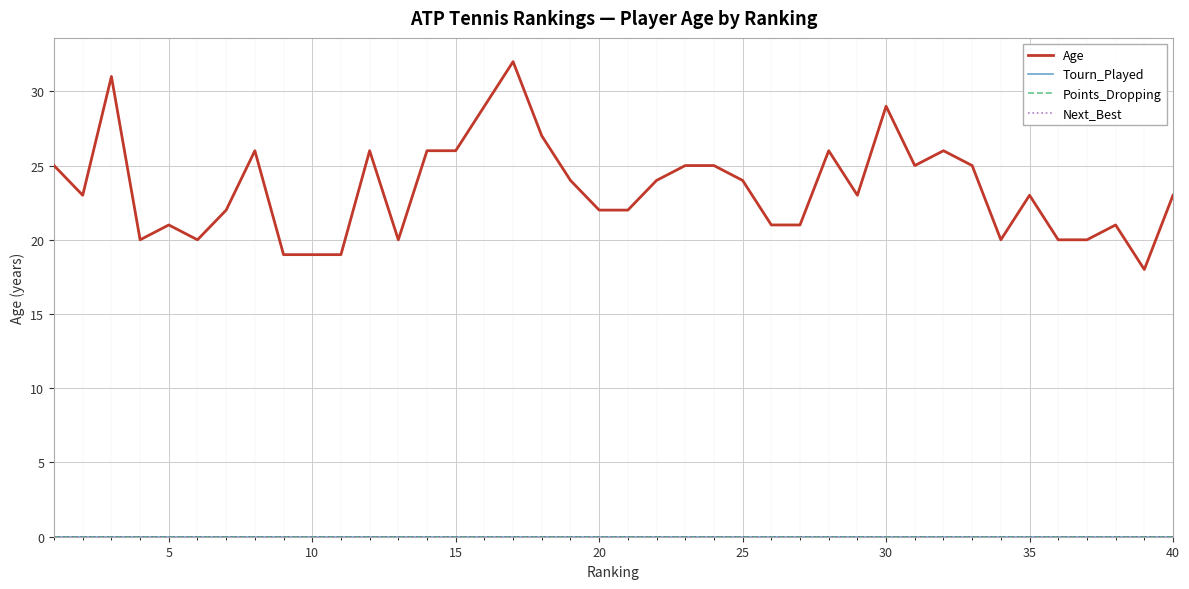

Does the chart have visible grid lines?

Yes